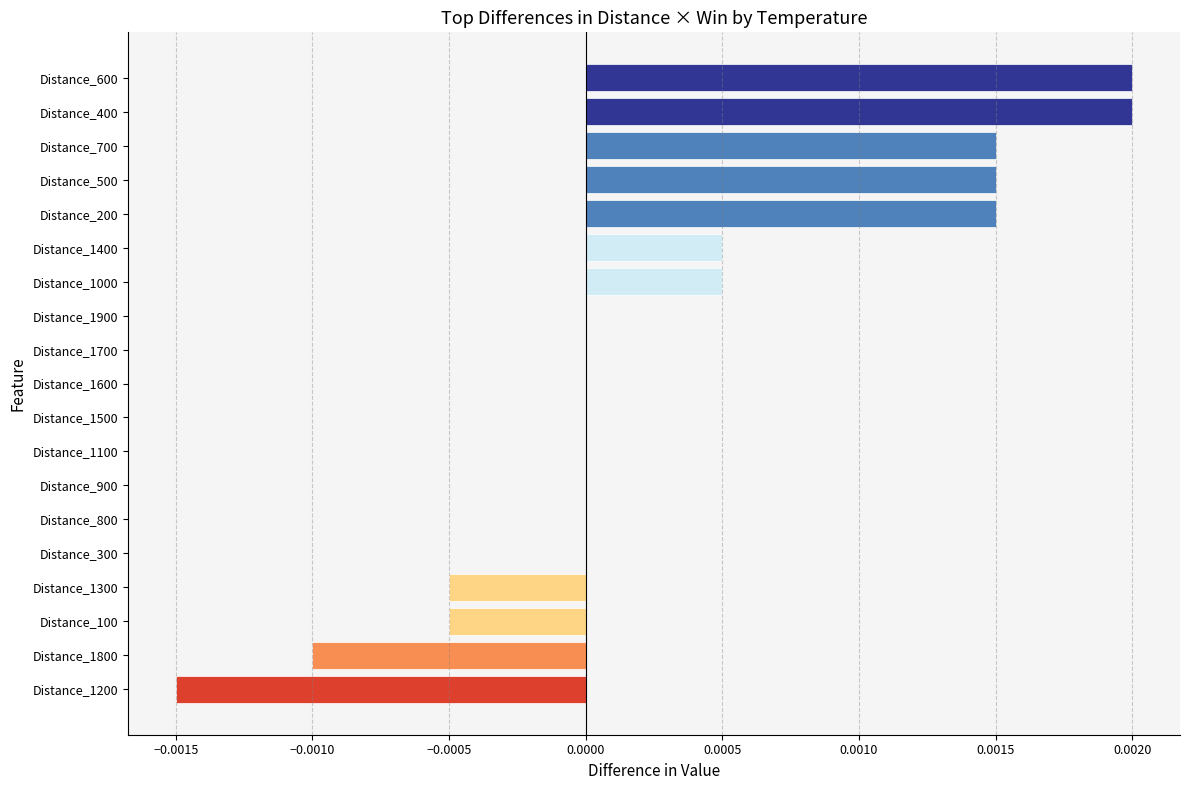

True or false: the data shows 0.0 at Distance_1700.

True